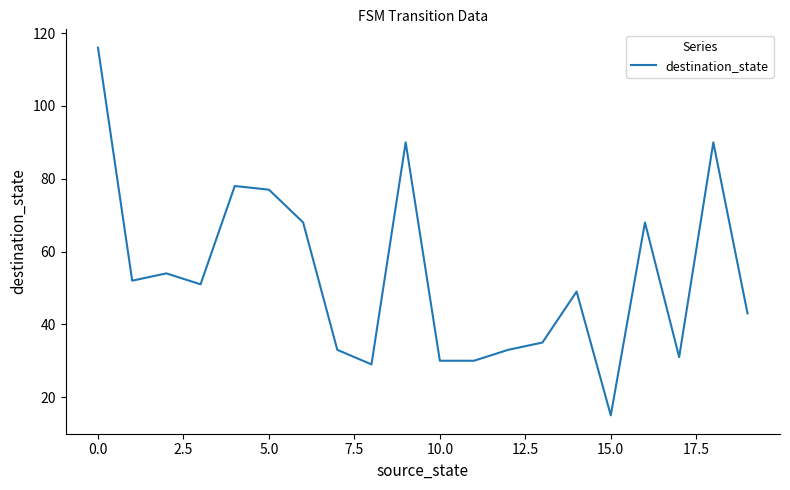

What is the difference between the maximum and minimum values?

101